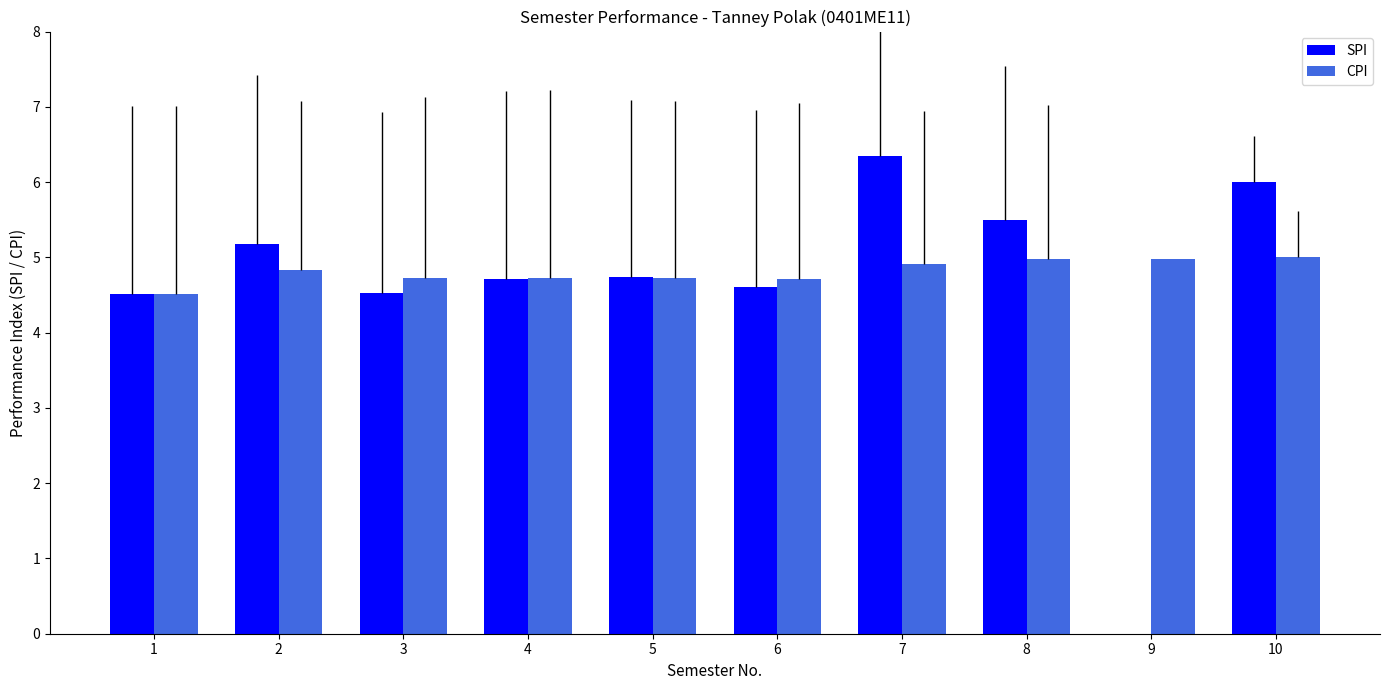

Which series has the widest spread of values?

SPI